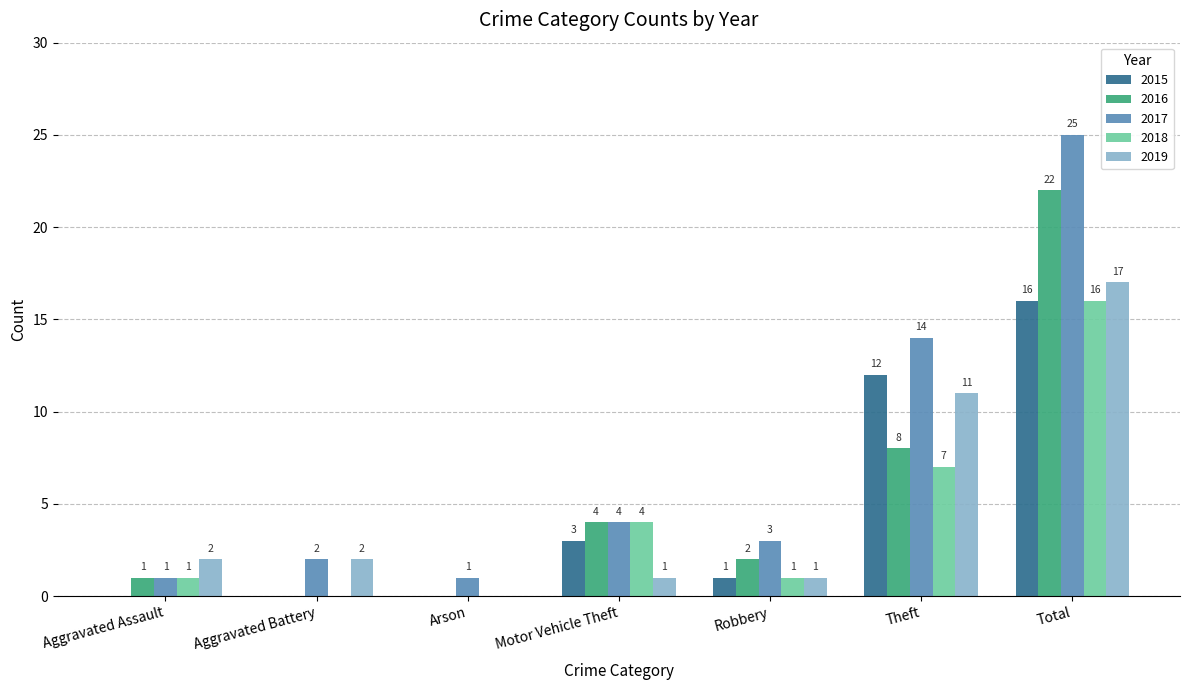

What is the total value across all series at Total?

96